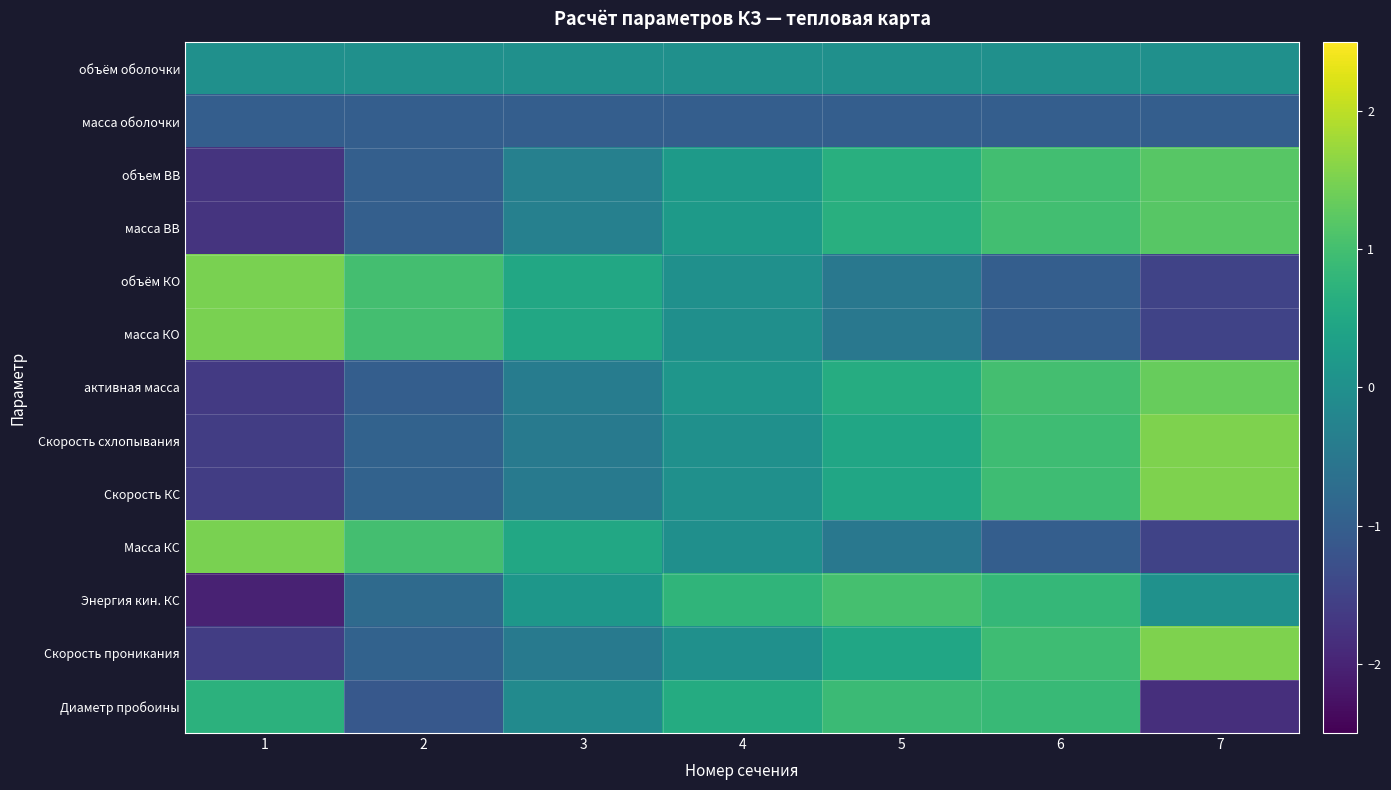

What is the maximum value shown in the chart?

1.5